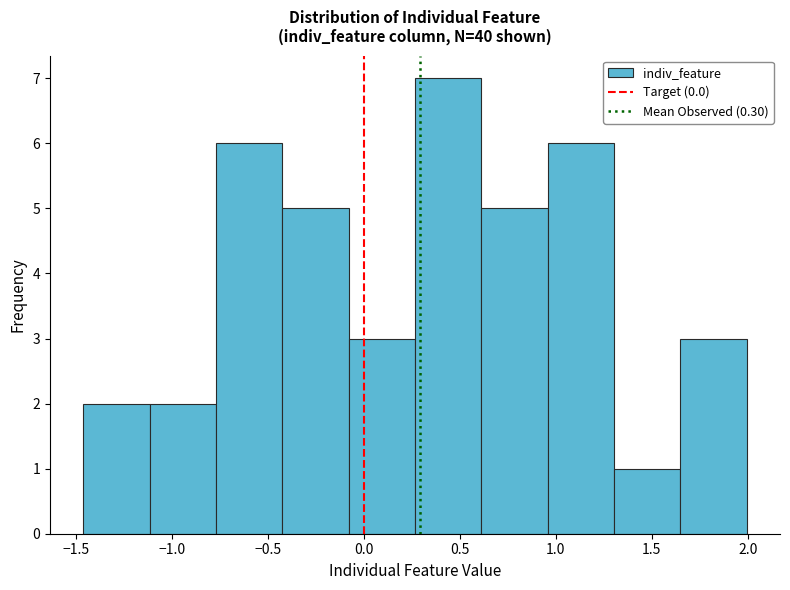

Reading left to right, transcribe this chart: for each bar, give the range it covers on the x-axis and its height. Neither the bar edges nor the heights are printed on the chart, so give them approximately, as read against the axes.

-1.45 to -1.10: 2
-1.10 to -0.75: 2
-0.75 to -0.40: 6
-0.40 to -0.10: 5
-0.10 to 0.25: 3
0.25 to 0.60: 7
0.60 to 0.95: 5
0.95 to 1.30: 6
1.30 to 1.65: 1
1.65 to 2.00: 3